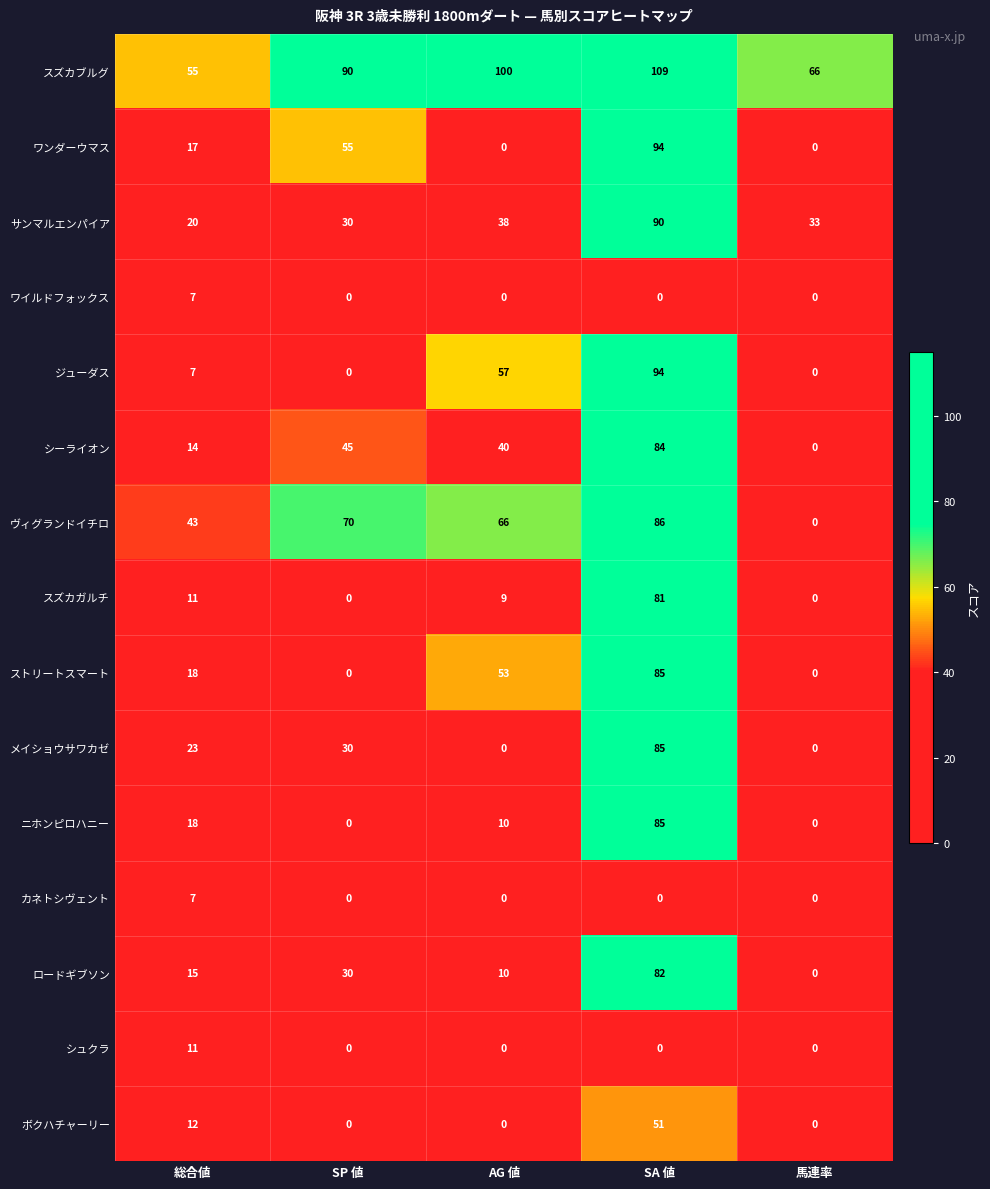

What is the difference between the maximum and second lowest values in the ストリートスマート series?

85